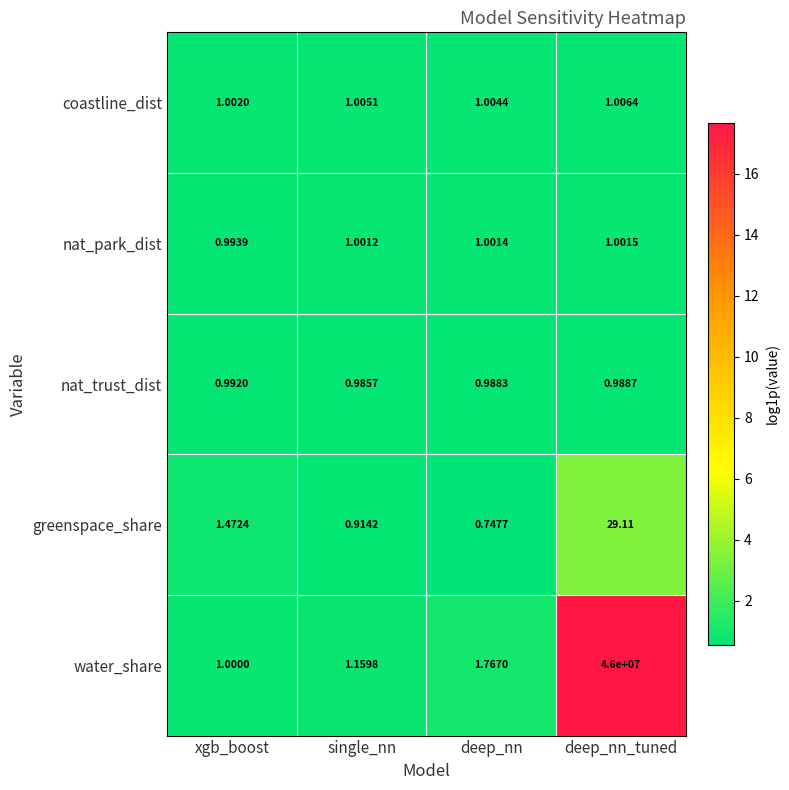

At which category does the chart reach its peak across all series?

deep_nn_tuned